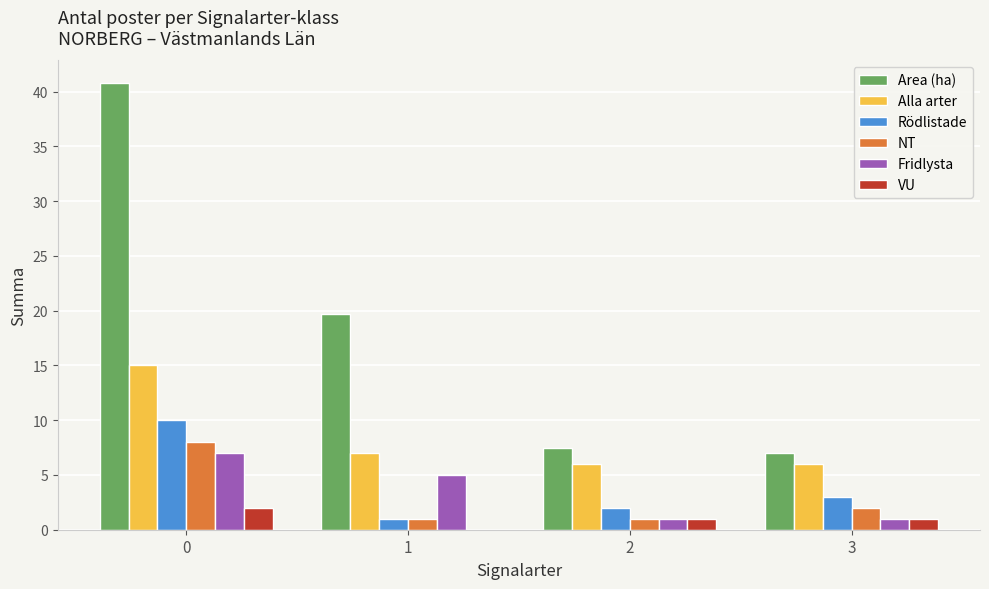

How many series are shown in this chart?

6